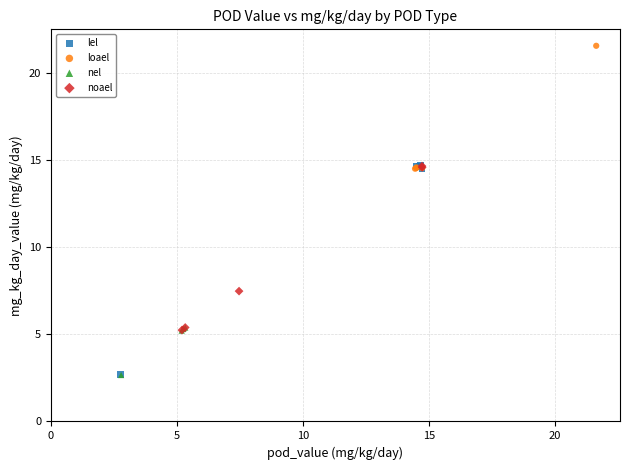

Which series contains the highest Y value?

loael